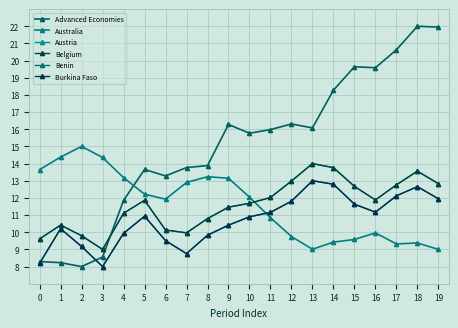

Is this an area chart (filled region under the line)?

No